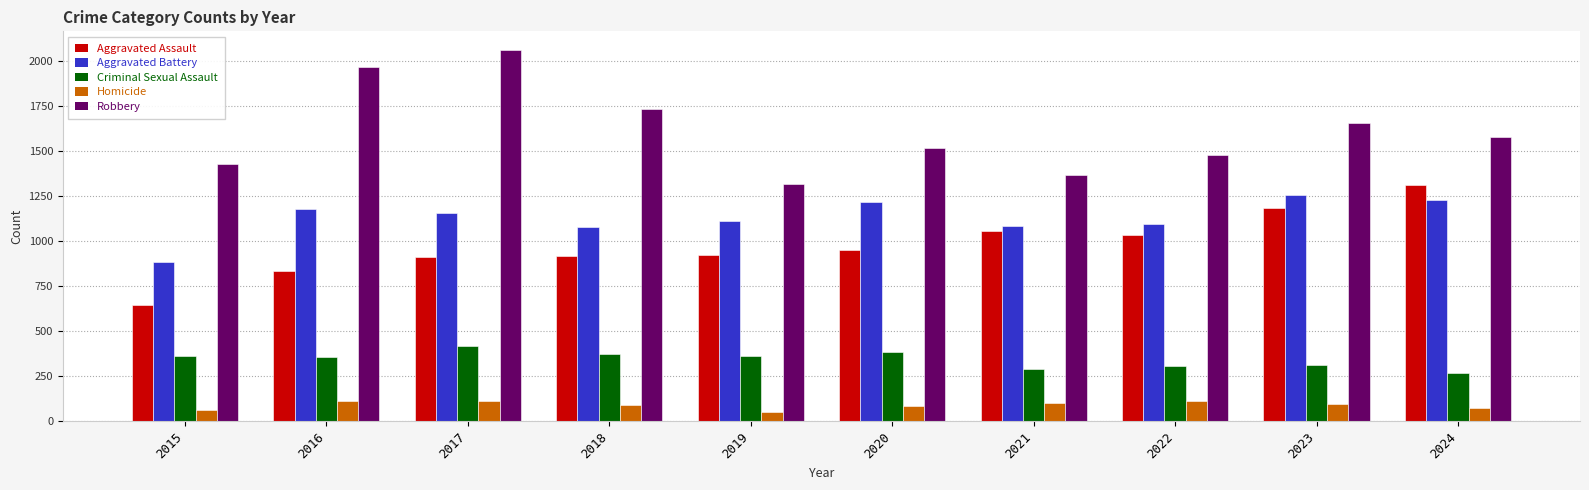

Are the bars grouped side by side (vs. stacked)?

Yes